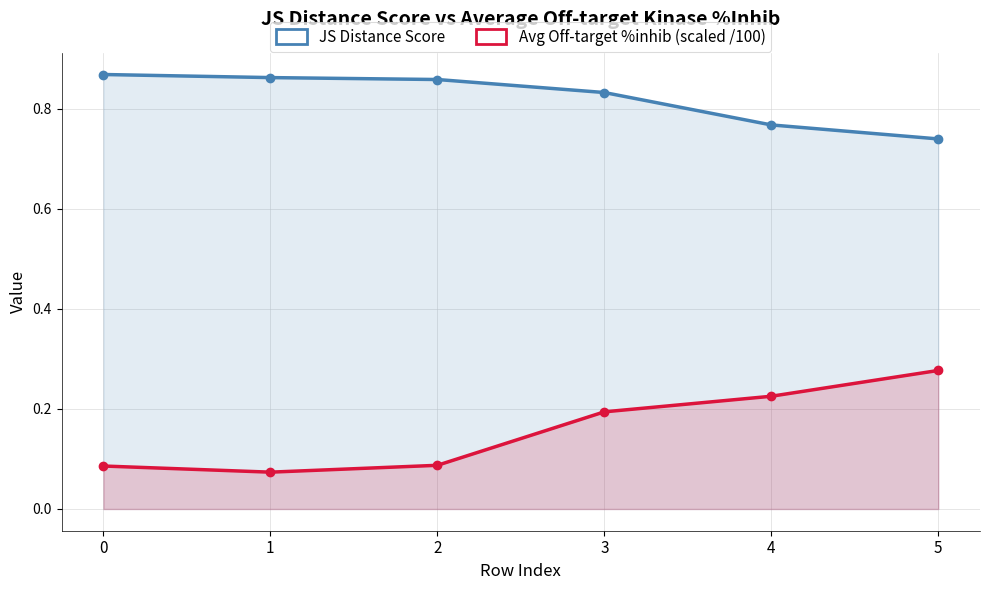

Reading left to right, extract all data points from this chart.

JS Distance Score: 0.9	0.9	0.9	0.8	0.8	0.7
Avg Off-target %inhib (scaled /100): 0.1	0.1	0.1	0.2	0.2	0.3